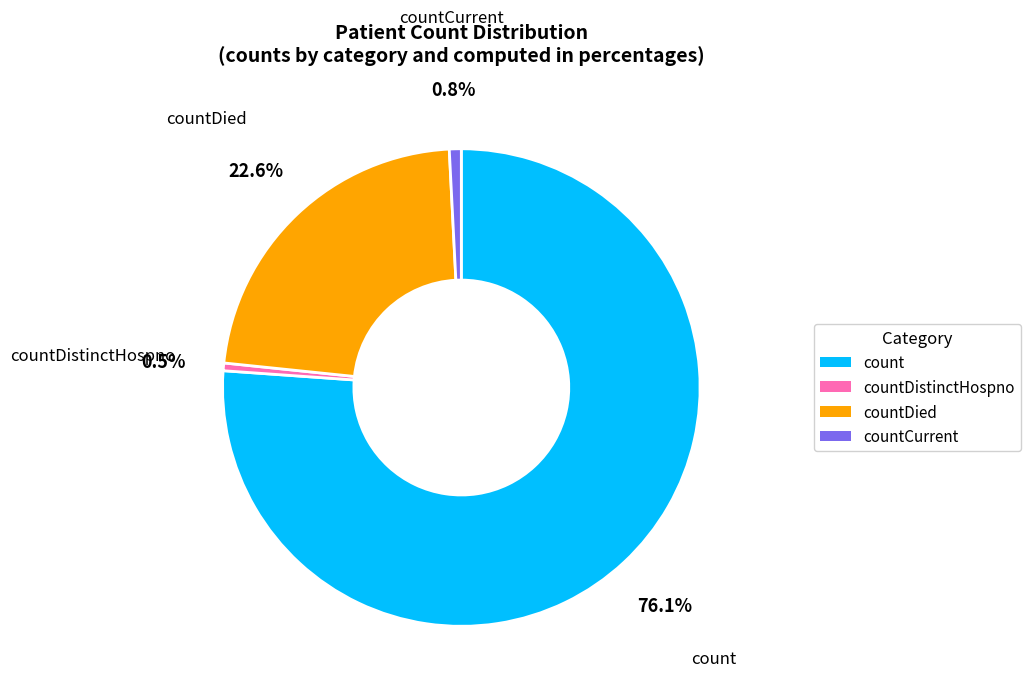

Count the number of slices in the pie.

4